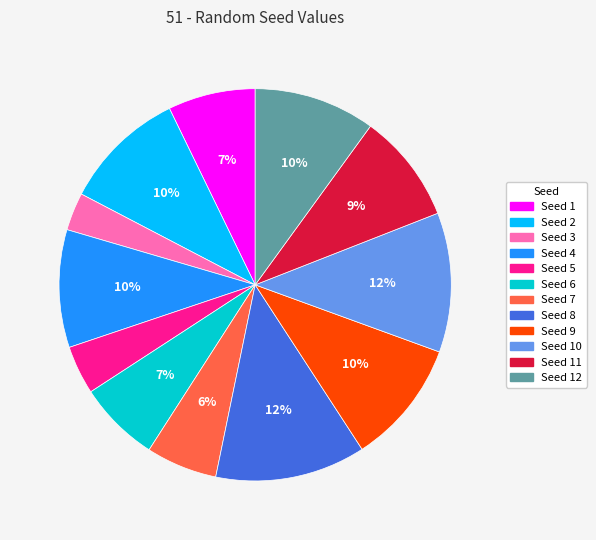

To the nearest percent, what is the average slice percentage?

8%